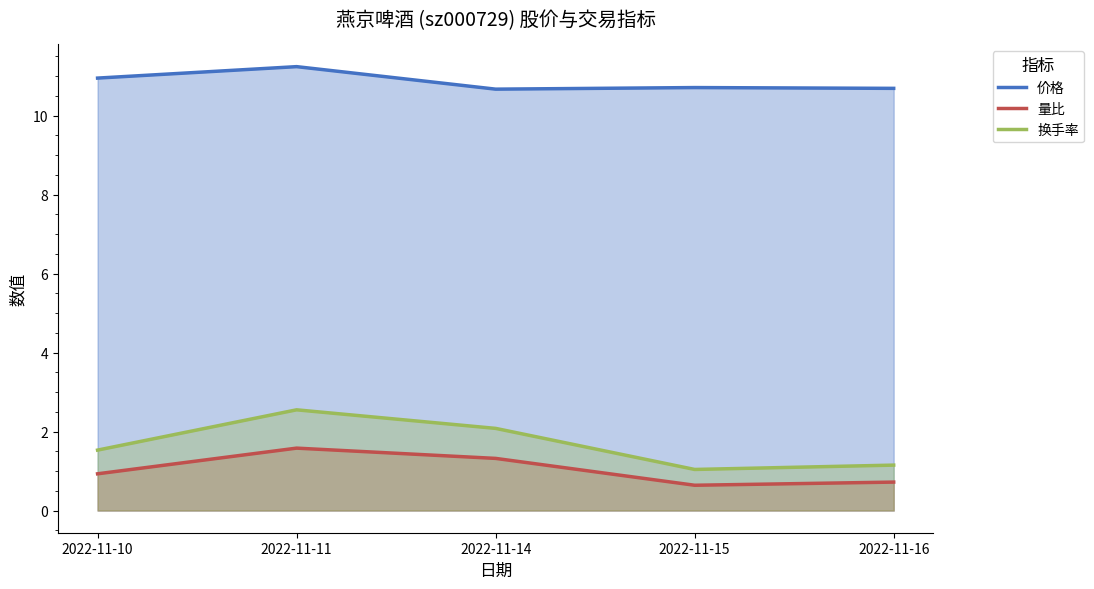

True or false: 价格 and 量比 intersect in this chart.

False